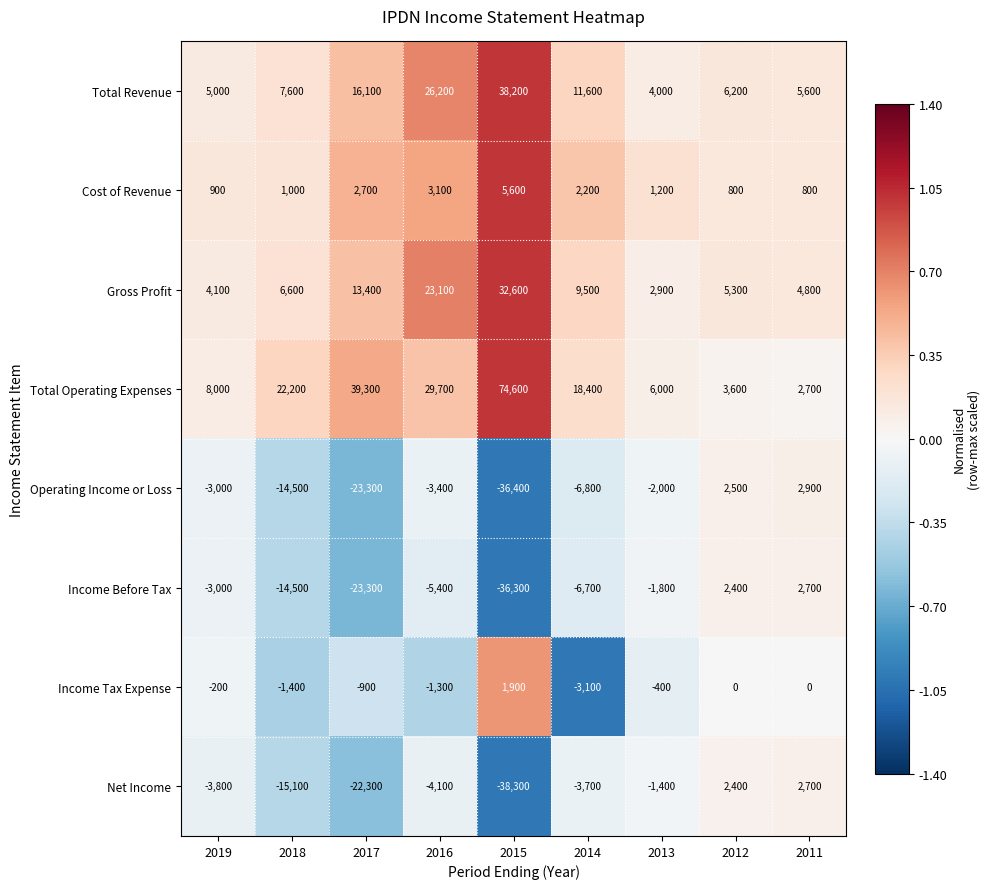

At which label does Income Before Tax reach its minimum?

2015